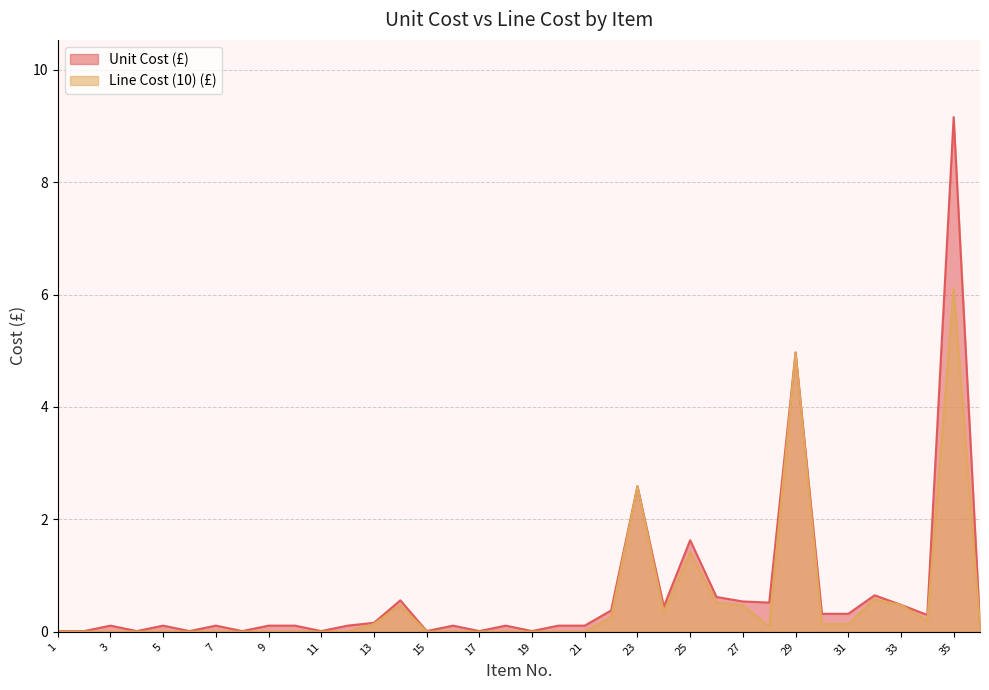

Is it true that Unit Cost (£) equals 0.1 at 5?

True